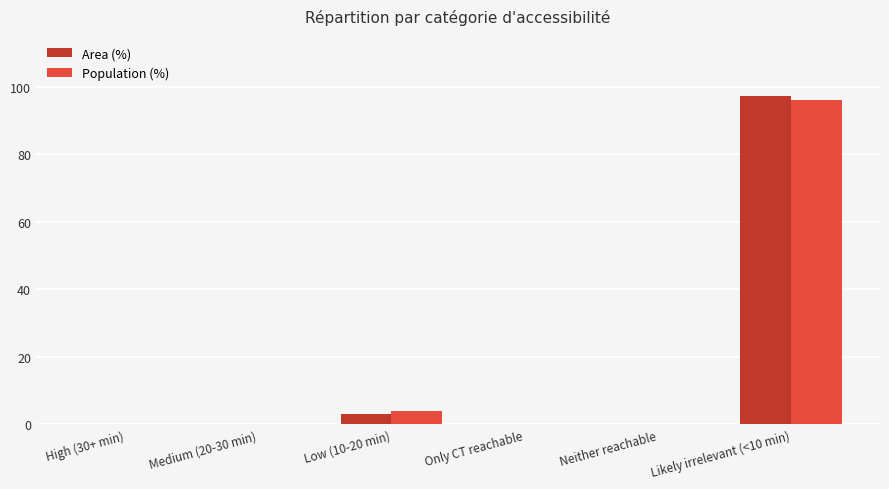

How many series are shown in this chart?

2